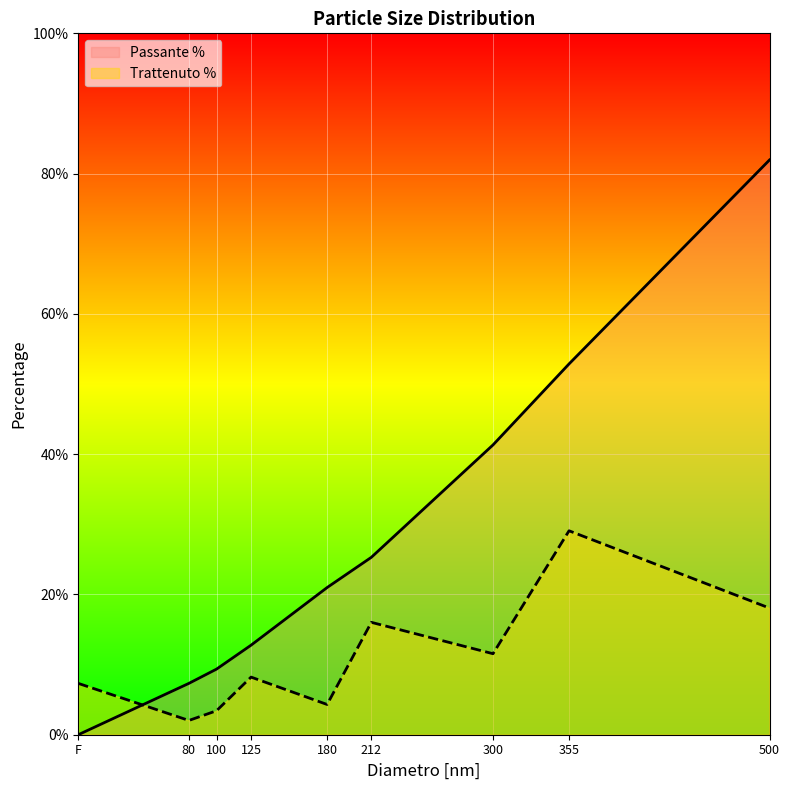

What is the label of the 5th point from the right?

180